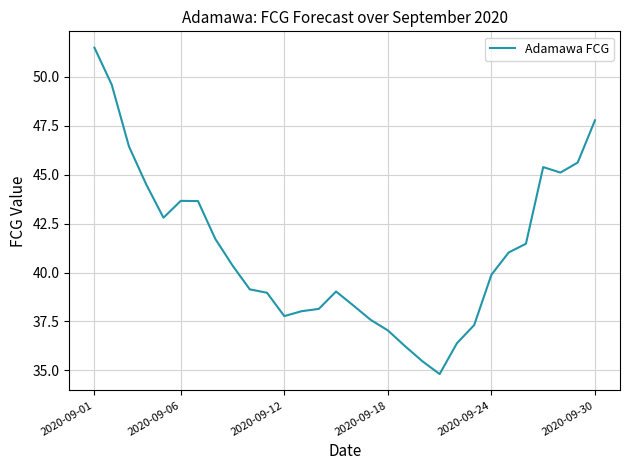

How many values are below 40?

15